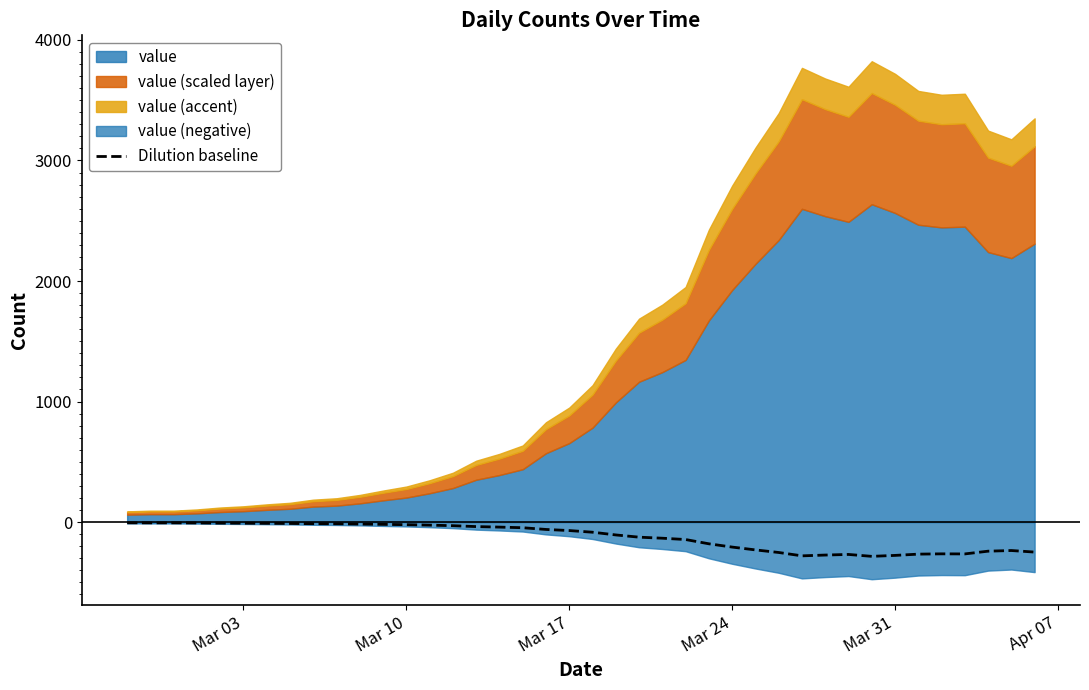

What is the lowest value of the Dilution baseline series?

-284.8